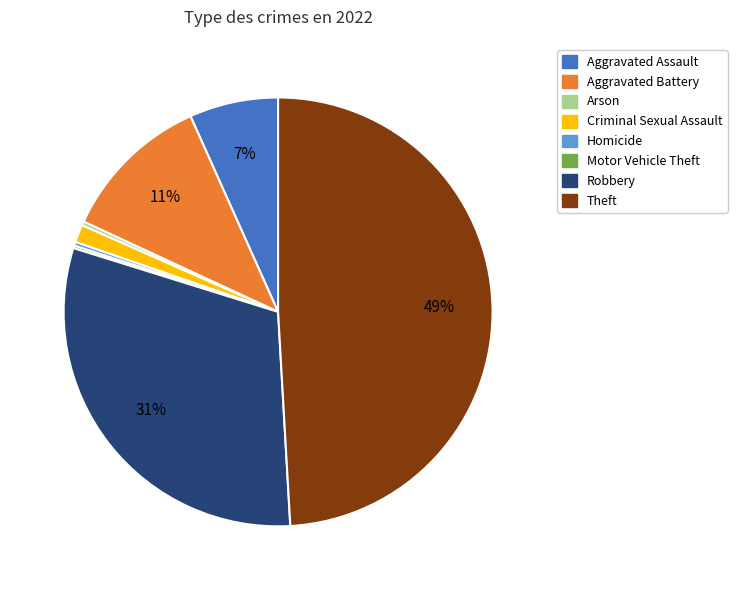

Is there a majority slice in this chart?

No